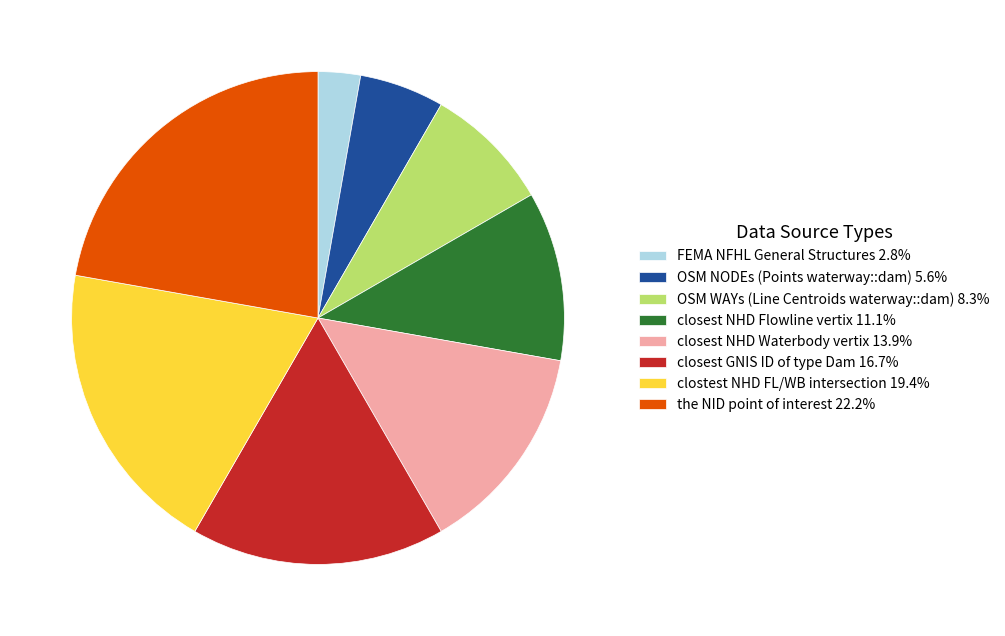

Which slice is the smallest?

FEMA NFHL General Structures